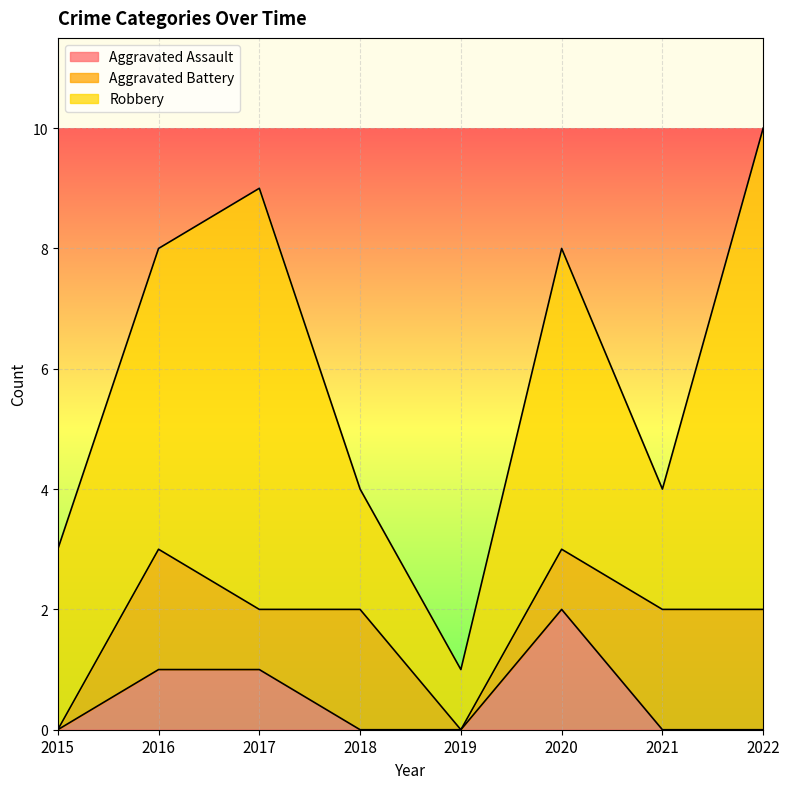

Which series has the widest spread of values?

Robbery